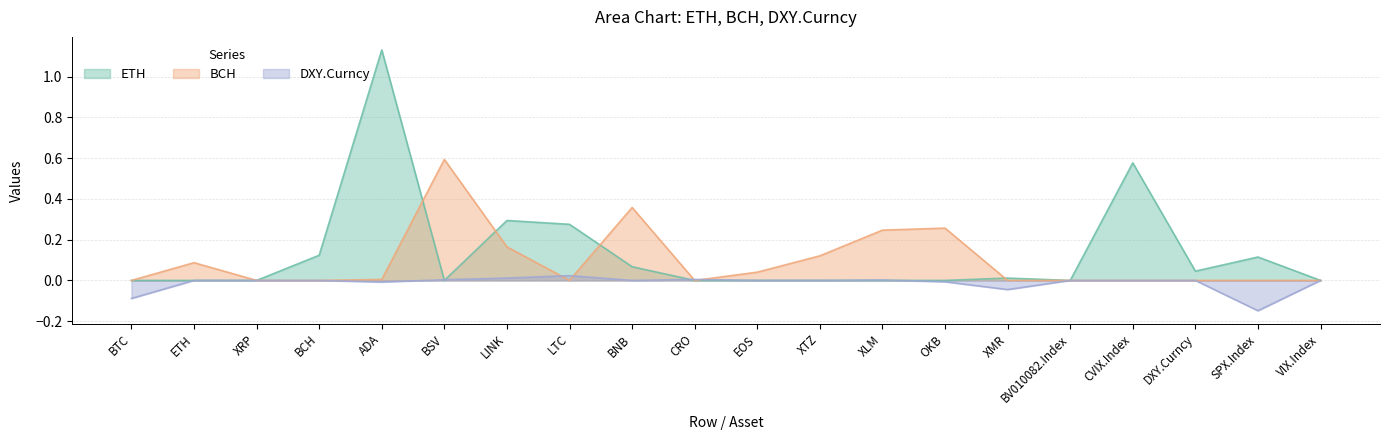

List the labels in order of ETH value, smallest first.

BTC, ETH, XRP, BSV, CRO, EOS, XTZ, XLM, OKB, BV010082.Index, VIX.Index, XMR, DXY.Curncy, BNB, SPX.Index, BCH, LTC, LINK, CVIX.Index, ADA